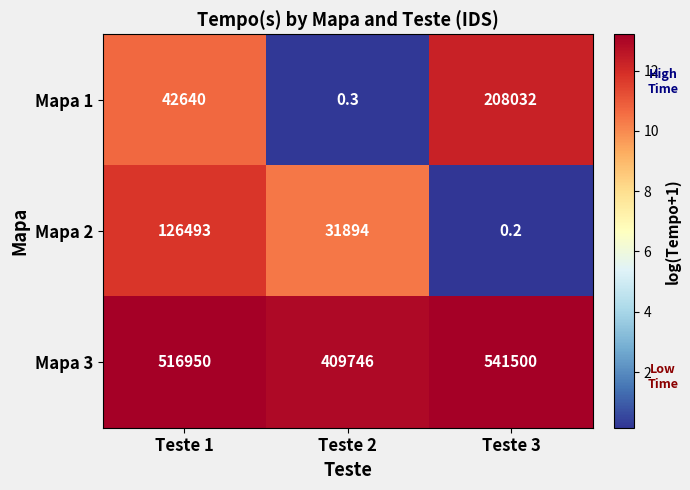

What is the difference between the Mapa 2 values at Teste 3 and Teste 2?

31893.8